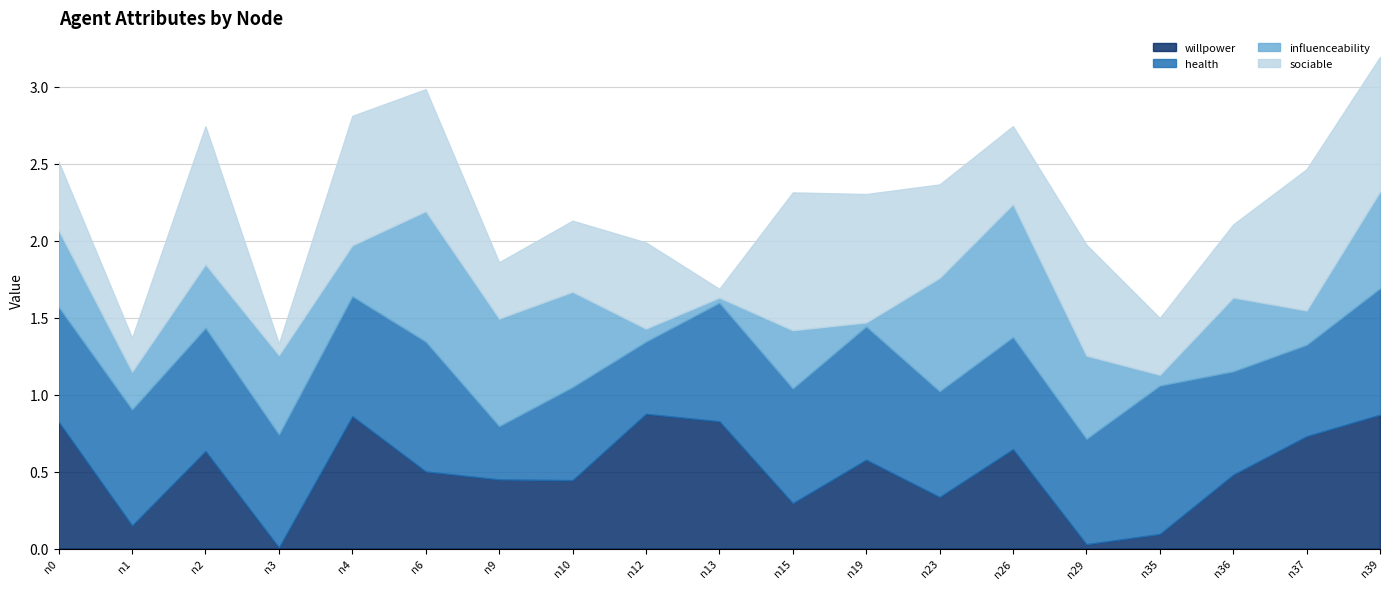

Which label corresponds to the smallest value in the chart?

n3